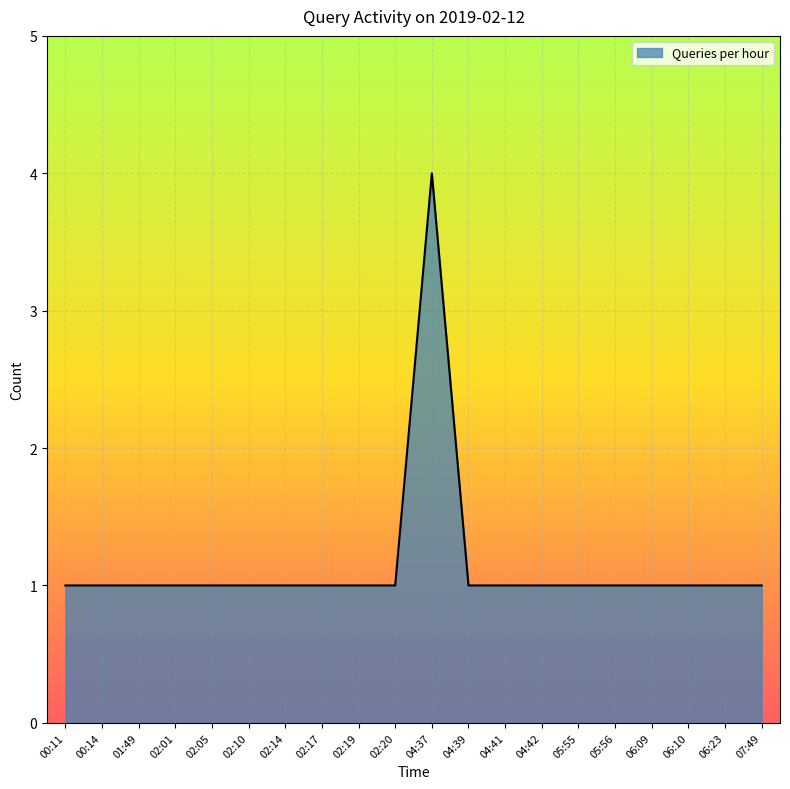

What is the ratio of the value at 02:05 to the value at 06:09?

1.0